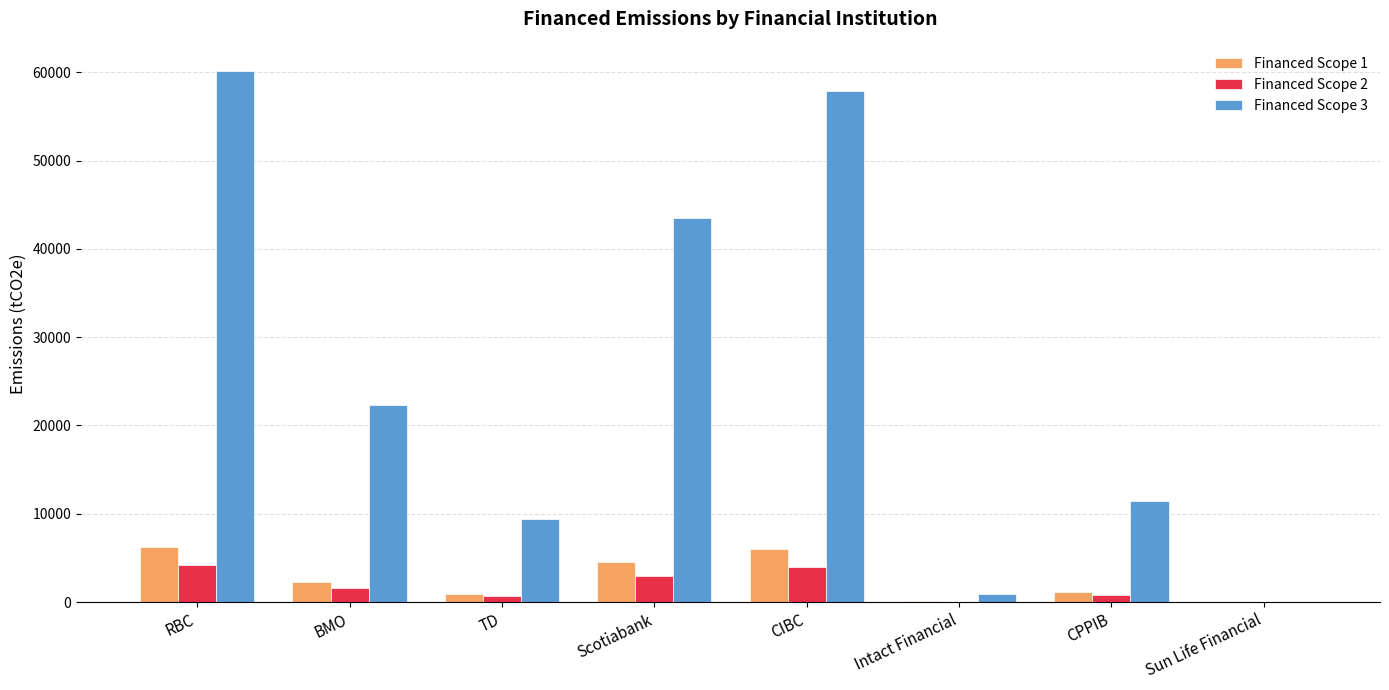

Are the bars horizontal?

No